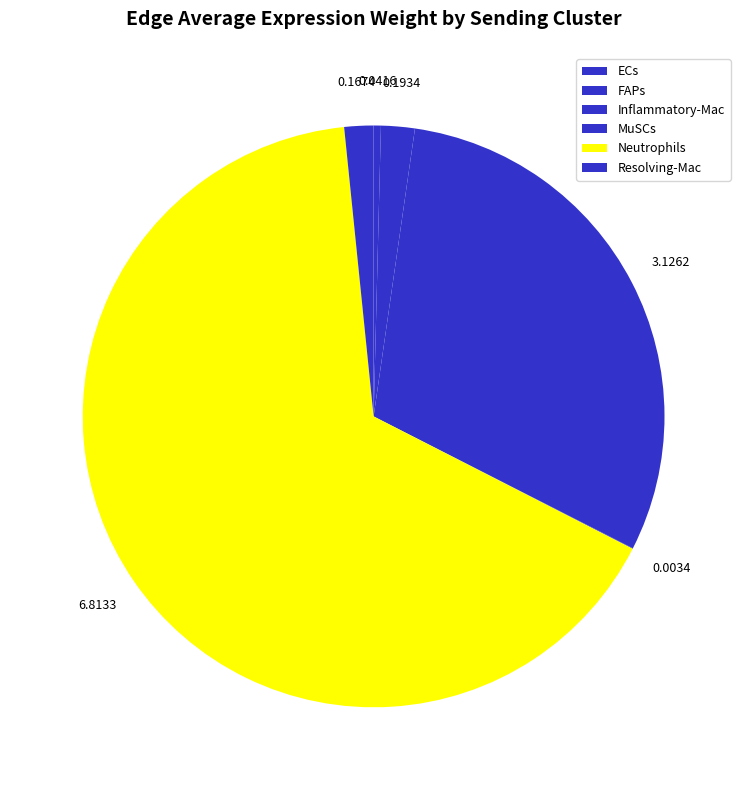

Count the number of slices in the pie.

6